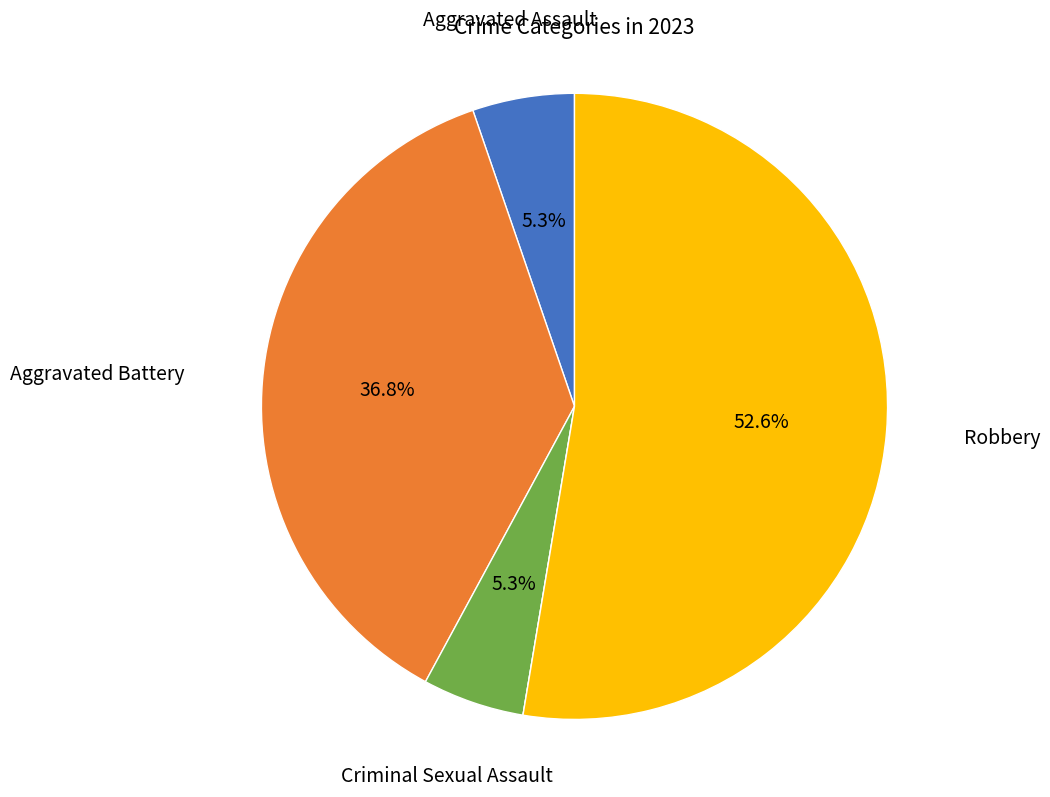

Is there any slice that represents more than half of the pie?

Yes